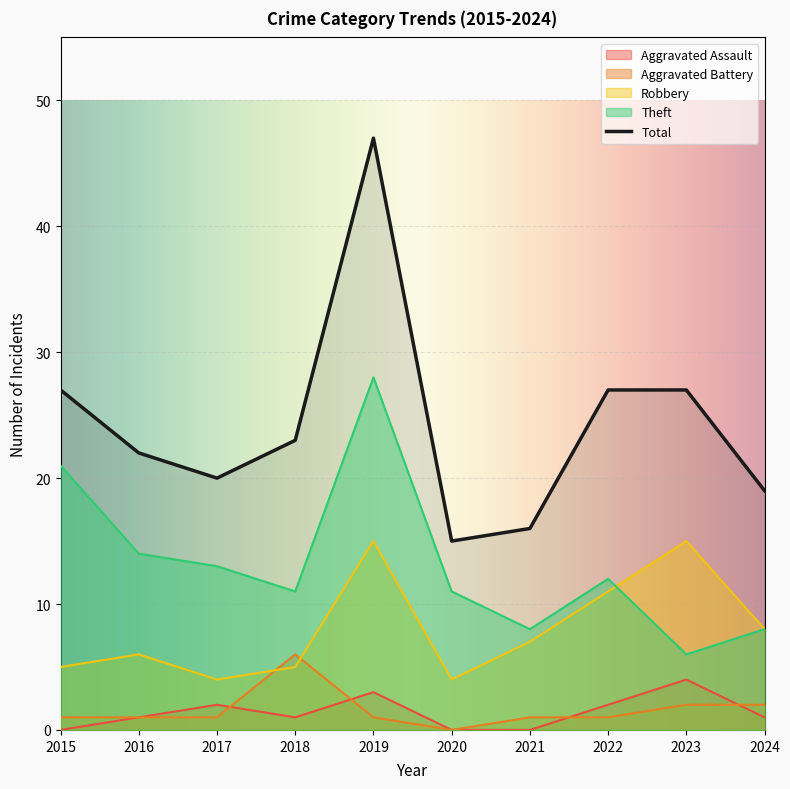

Reading left to right, list all the values displayed in this chart.

Aggravated Assault: 0	1	2	1	3	0	0	2	4	1
Aggravated Battery: 1	1	1	6	1	0	1	1	2	2
Robbery: 5	6	4	5	15	4	7	11	15	8
Theft: 21	14	13	11	28	11	8	12	6	8
Total: 27	22	20	23	47	15	16	27	27	19